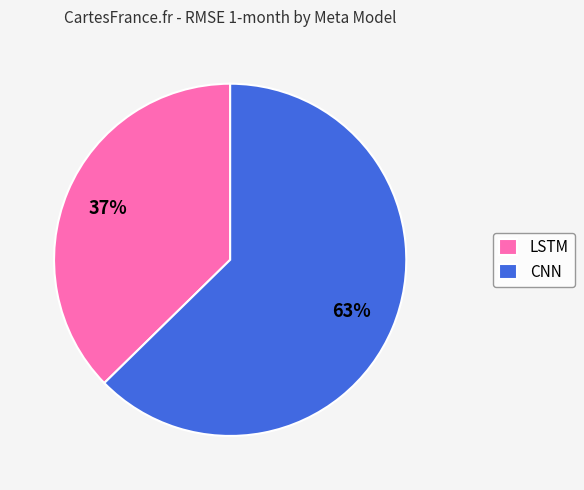

Combined, do LSTM and CNN account for over 50%?

Yes